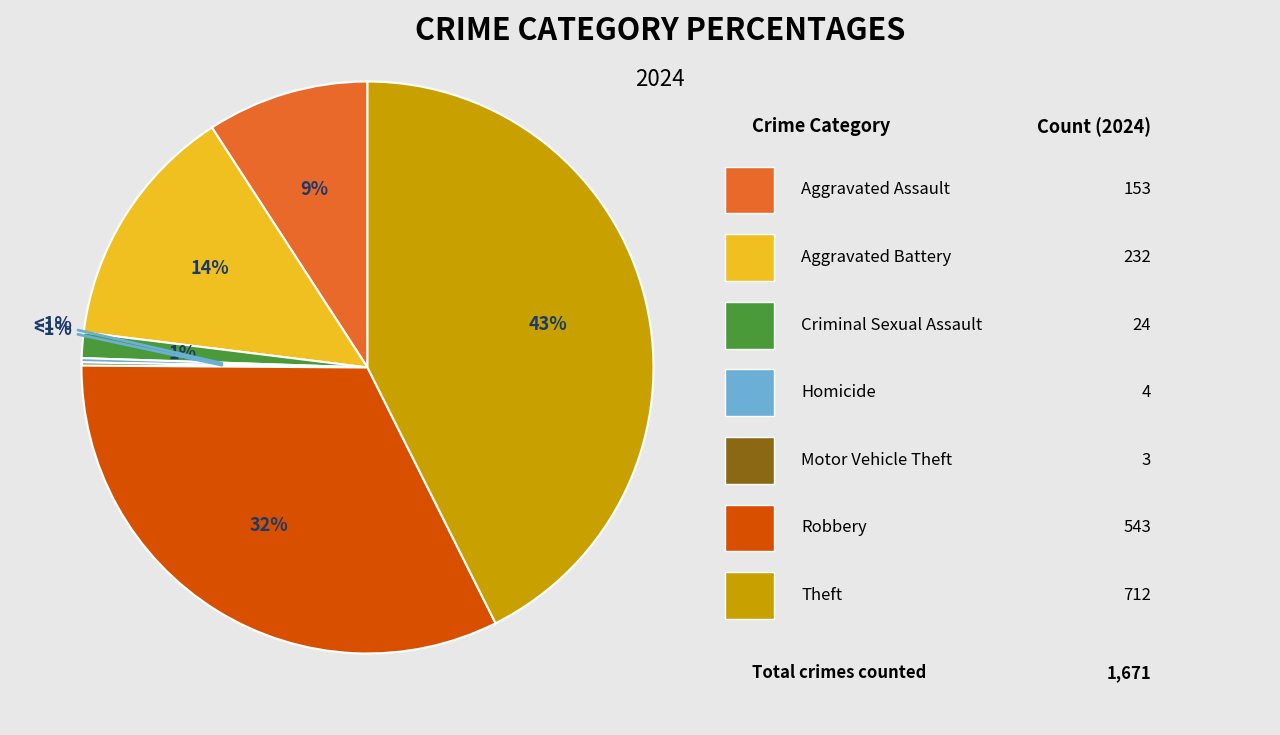

What percentage is the Robbery slice, to the nearest percent?

32%